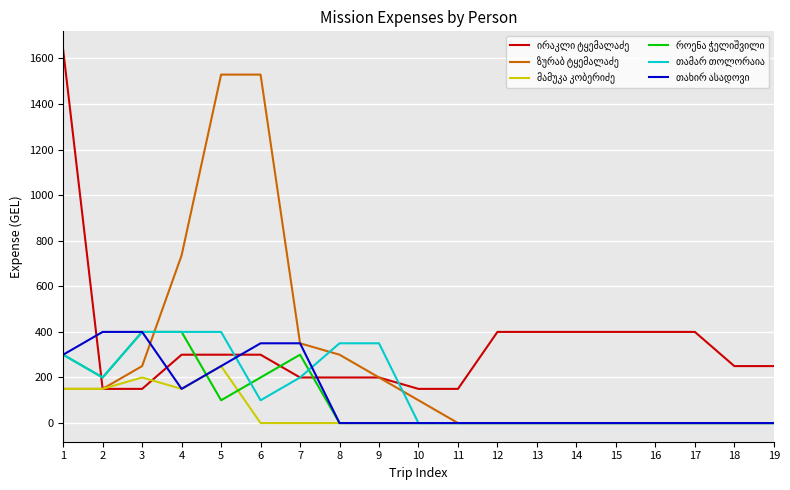

What is the greatest value displayed?

1637